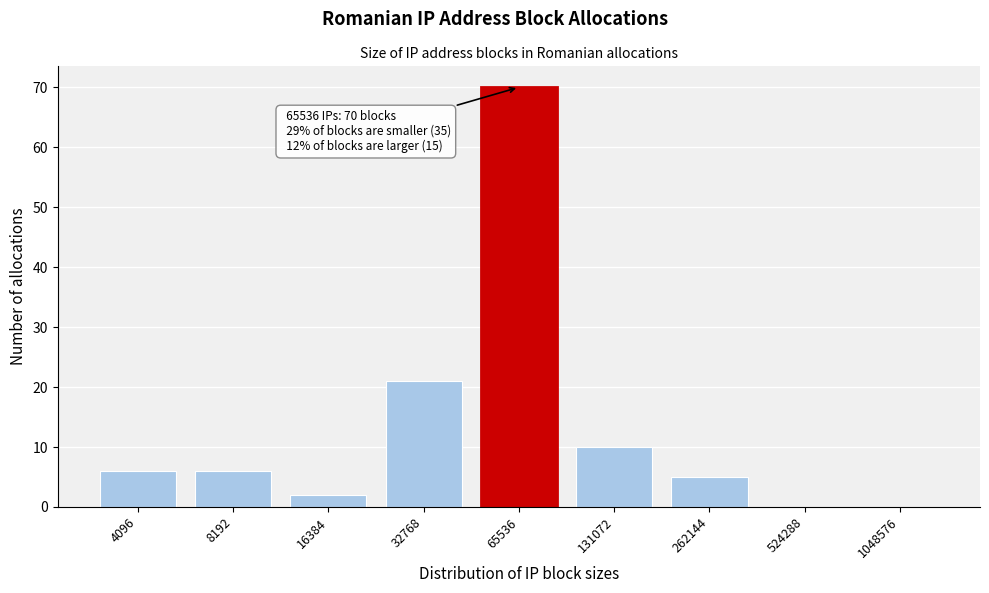

Reading left to right, list all the values displayed in this chart.

4096=6	8192=6	16384=2	32768=21	65536=70	131072=10	262144=5	524288=0	1048576=0